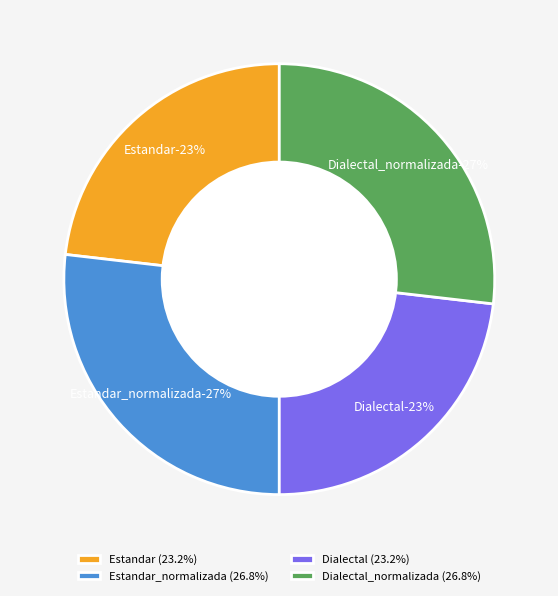

How many segments does this pie chart have?

4